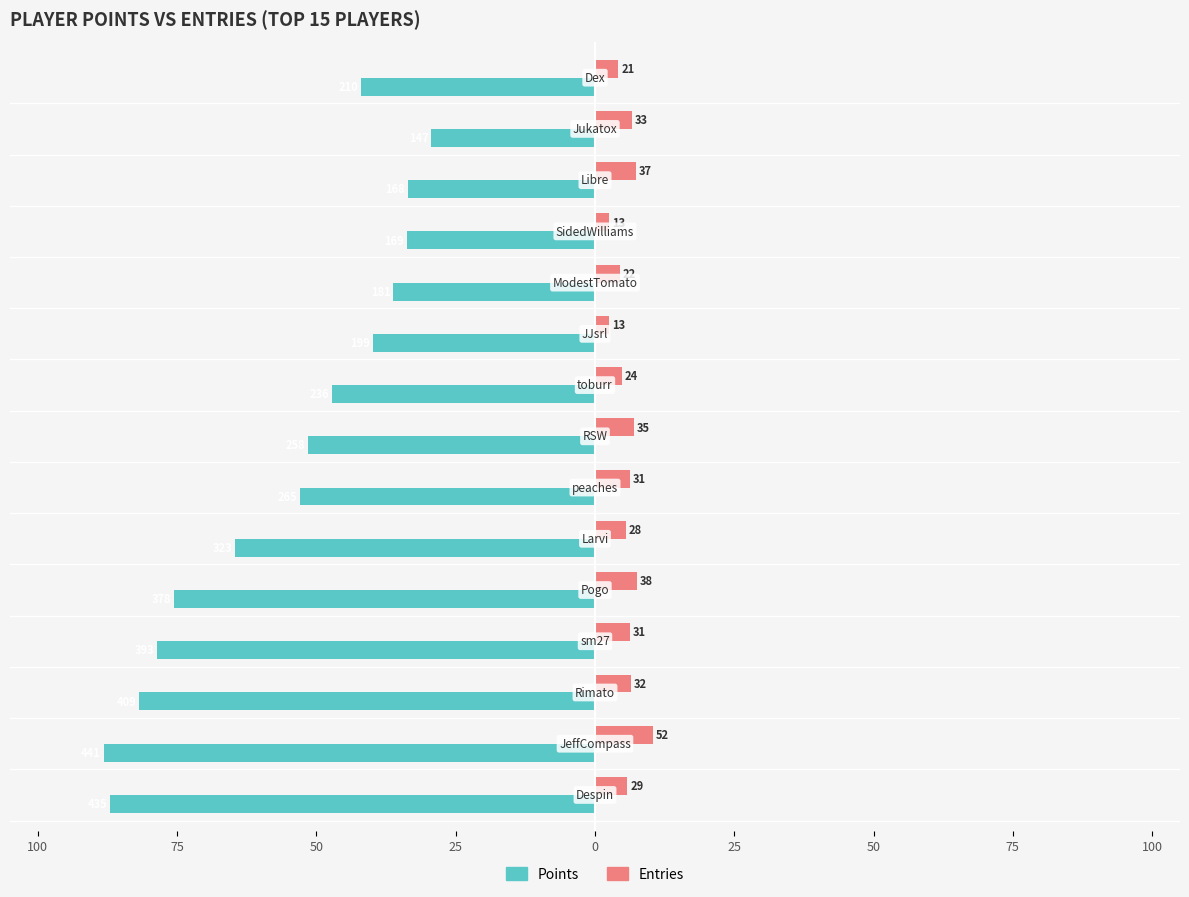

What are all the series names shown in the legend?

Points, Entries